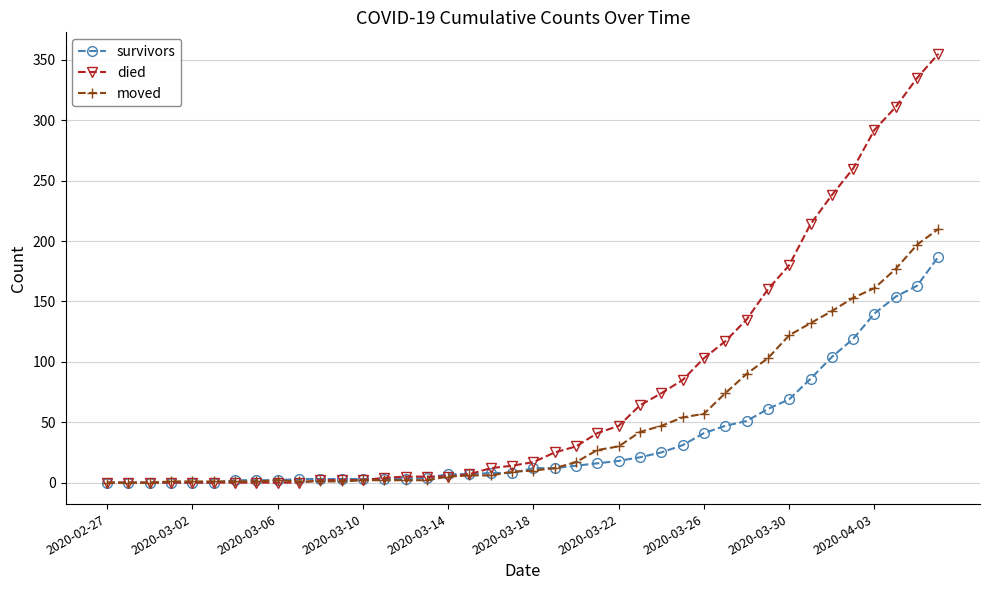

Which series has the widest spread of values?

died